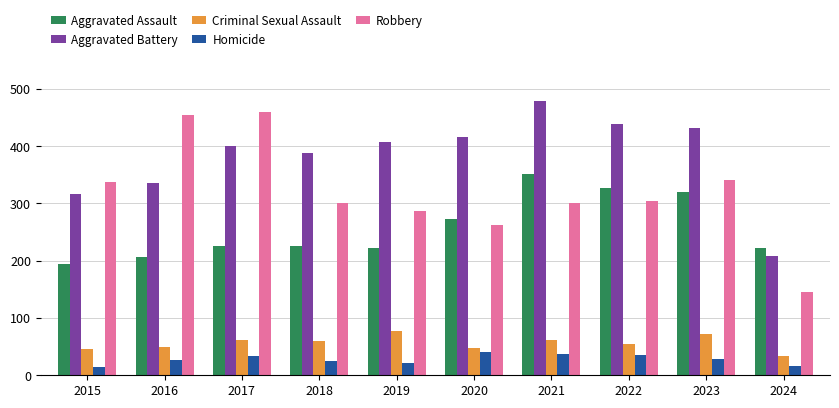

Rank the series at 2024 from lowest to highest value.

Homicide, Criminal Sexual Assault, Robbery, Aggravated Battery, Aggravated Assault